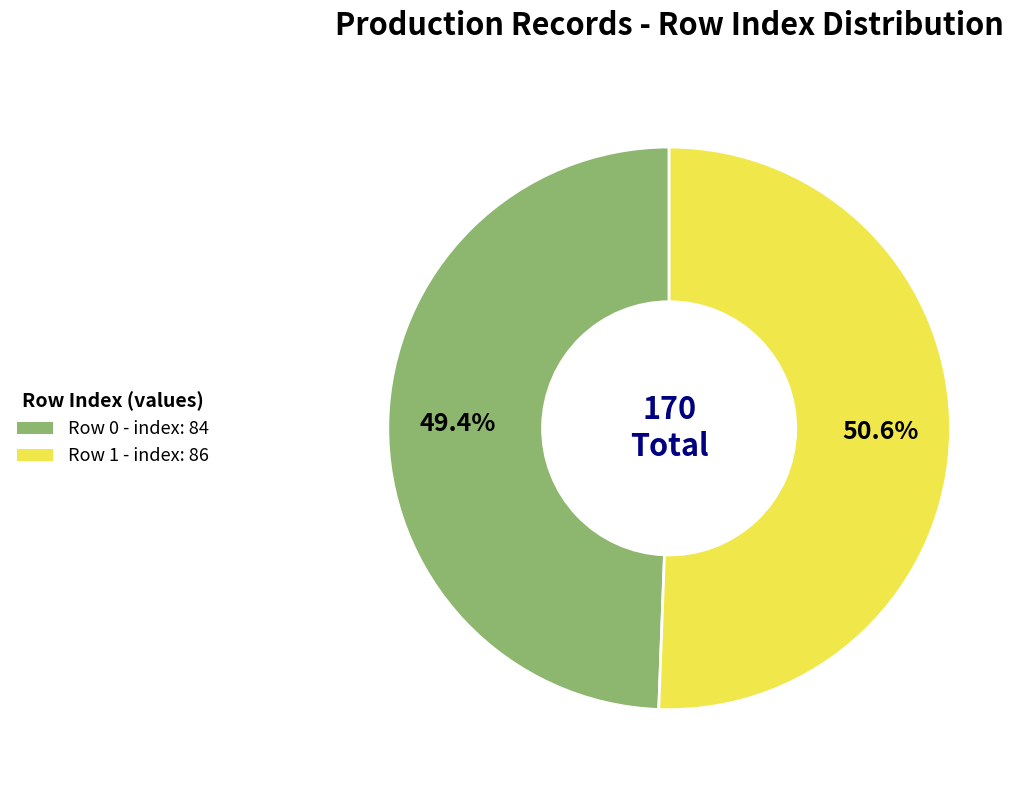

Is there a majority slice in this chart?

Yes